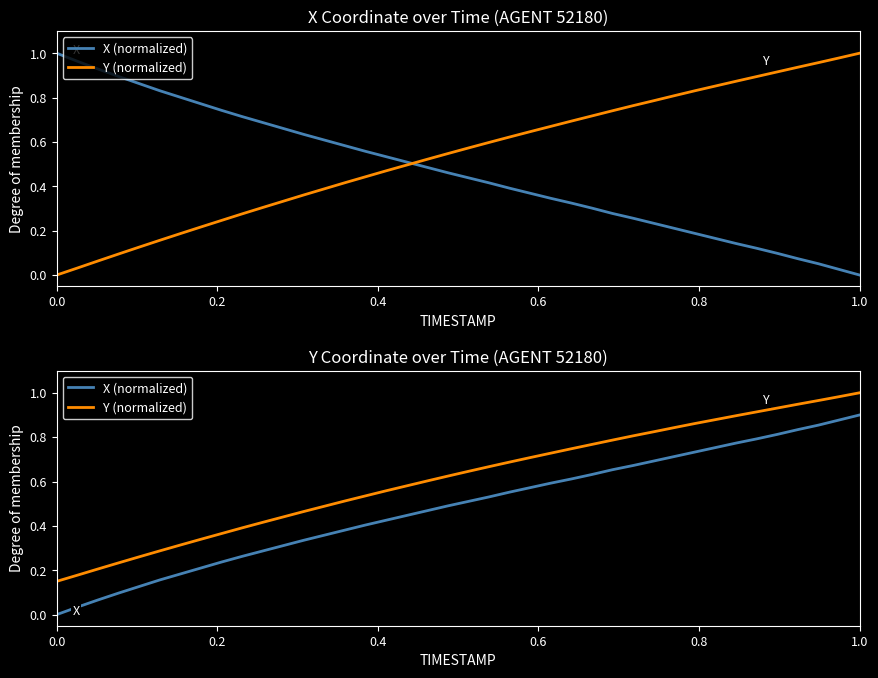

How many positive values does the X (normalized) series have?

39